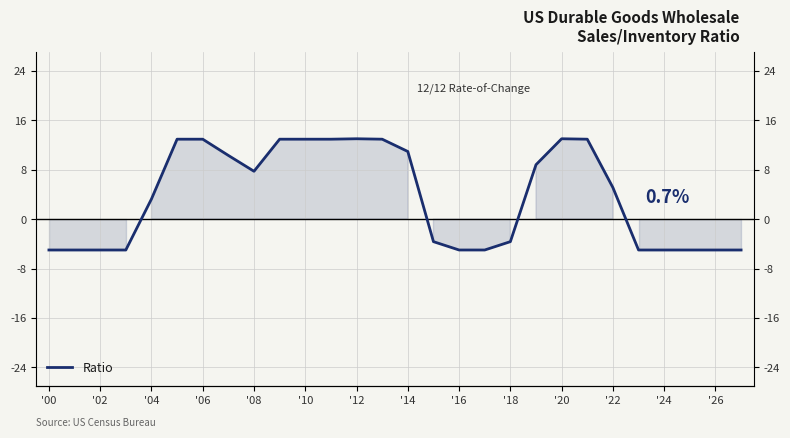

How many lines are shown in the chart?

1